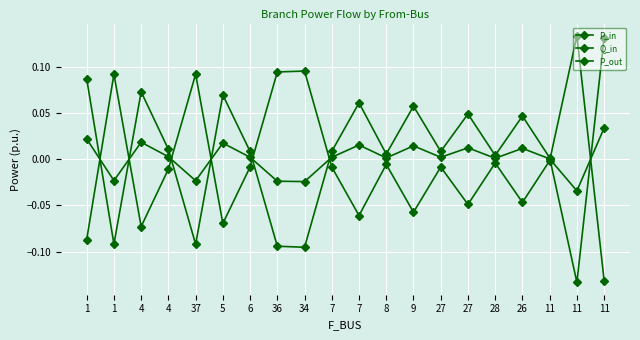

List the series in order of their overall mean, highest first.

P_in, Q_in, P_out